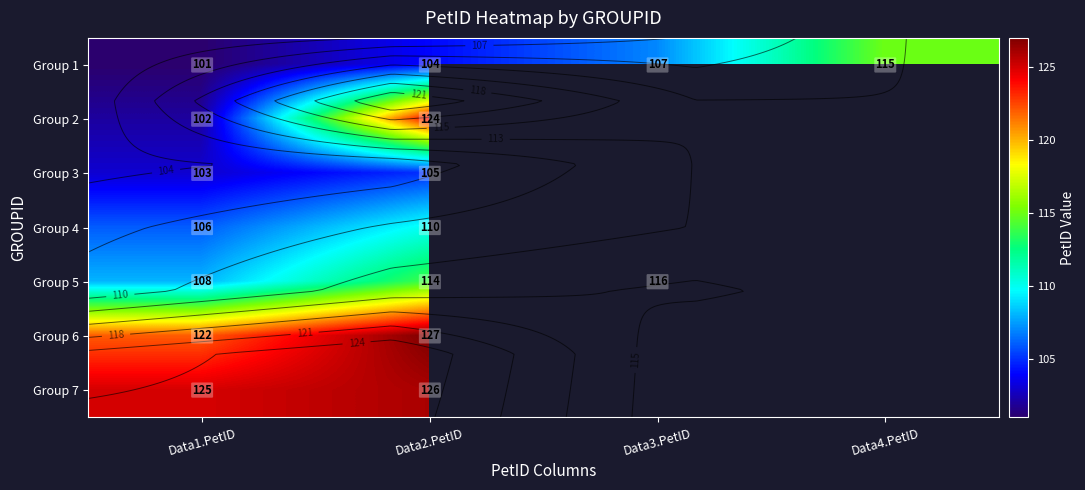

Rank the series by their maximum value, from highest to lowest.

Group 6, Group 7, Group 2, Group 5, Group 1, Group 4, Group 3